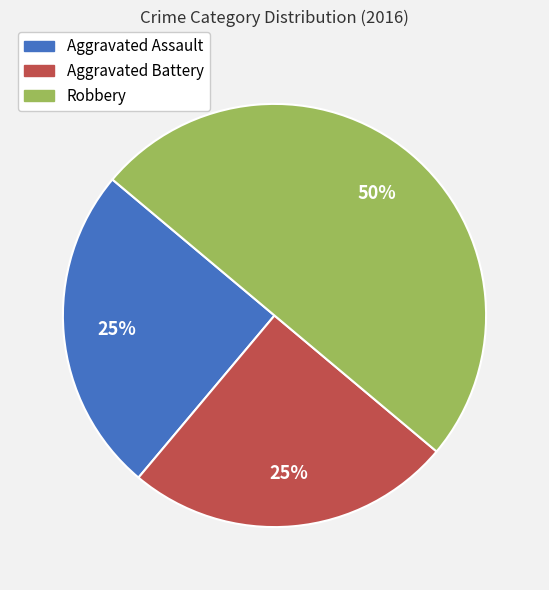

Between Aggravated Assault and Robbery, which is larger?

Robbery